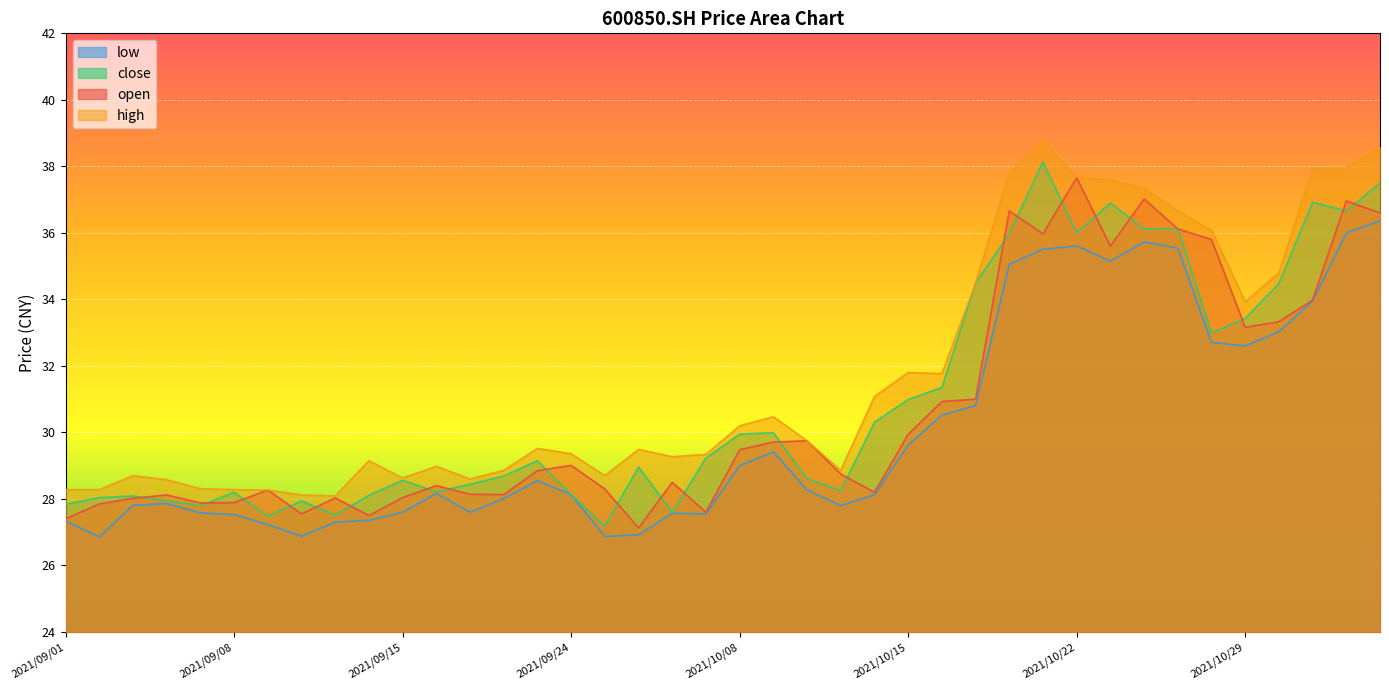

Between 2021/10/21 and 2021/10/29, which series saw the biggest shift?

high